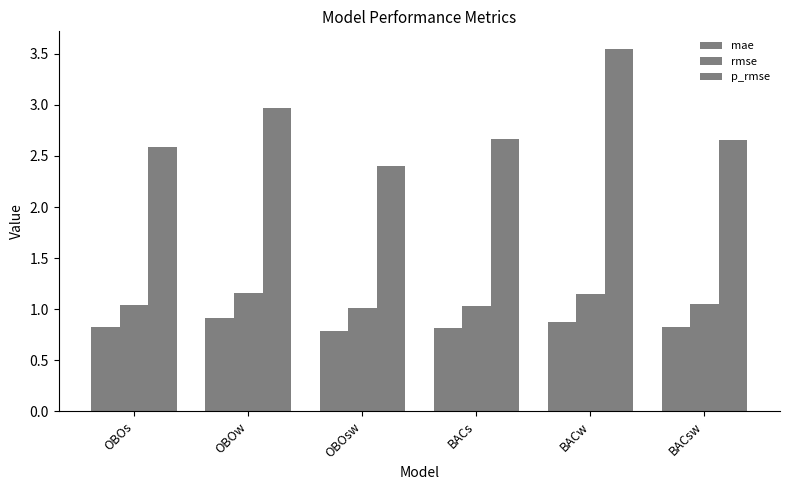

Where is mae nearest to the value 0?

OBOsw